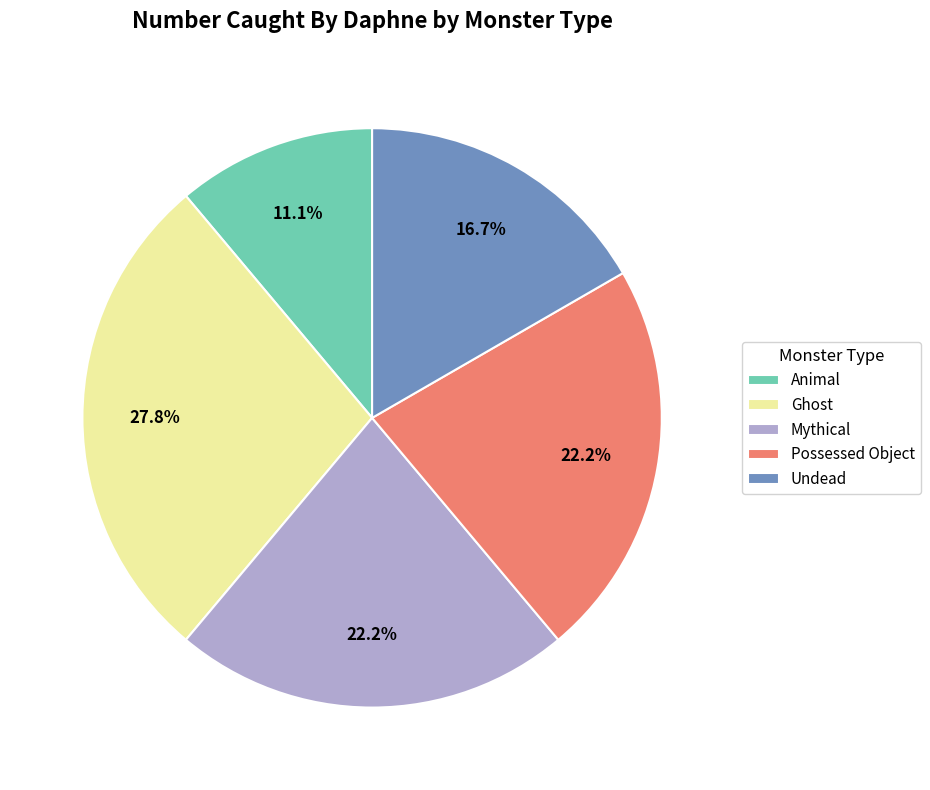

Which has a higher value, Undead or Ghost?

Ghost